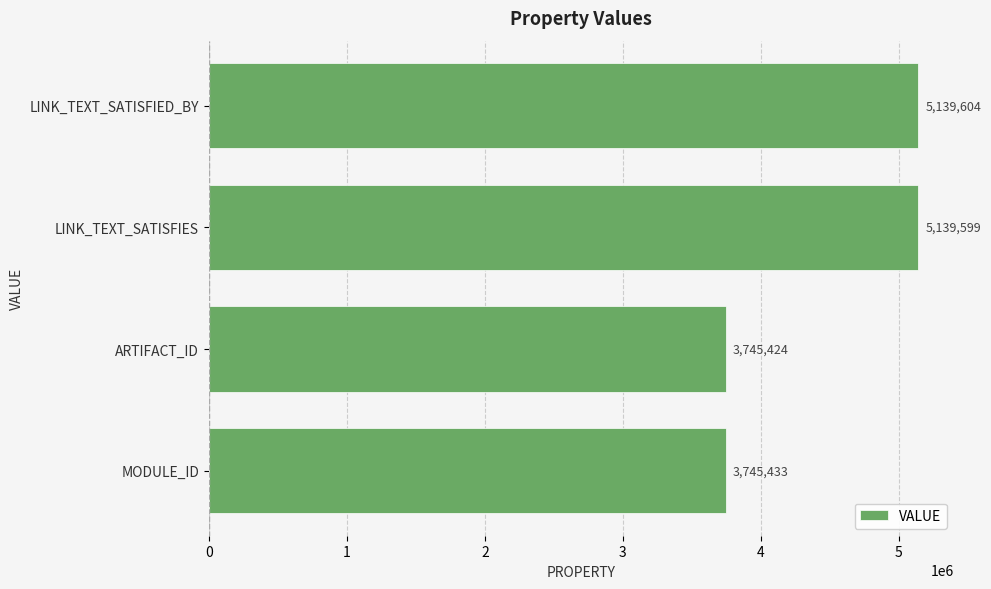

Does the chart contain stacked bars?

No